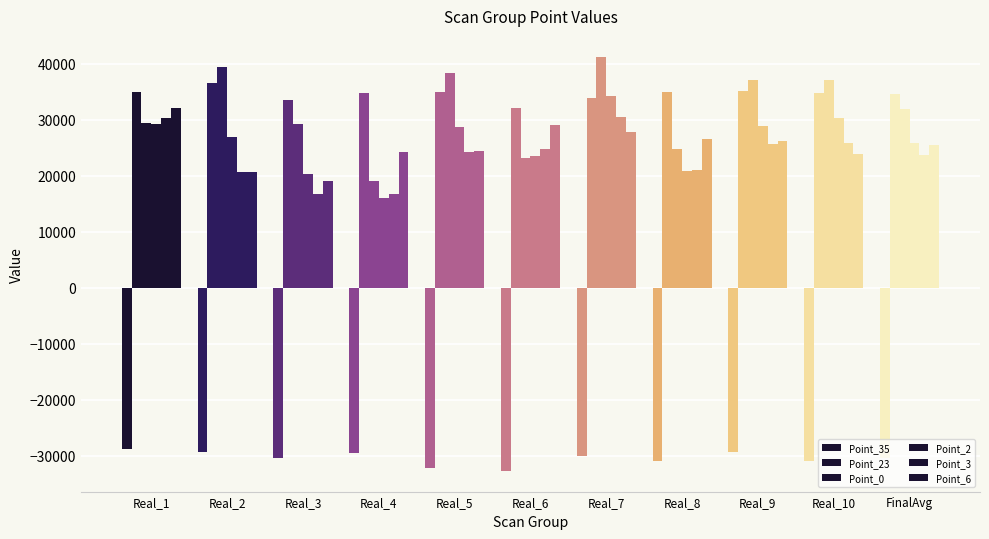

Is it true that Point_0 equals 27820.0 at Real_4?

False